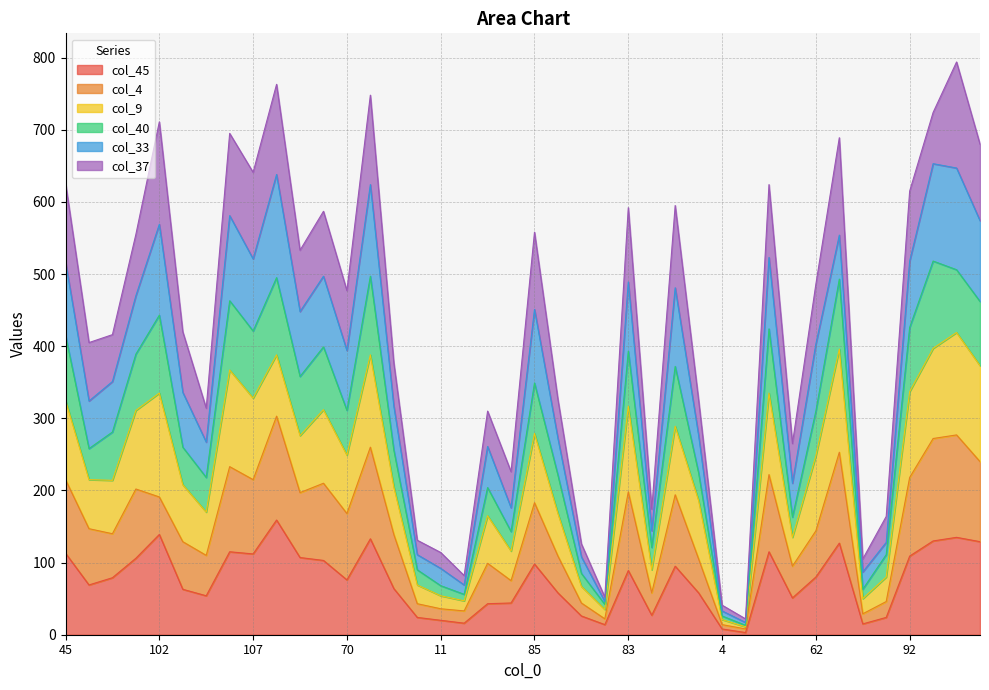

The col_40 series shows 112 at 109. True or false?

False